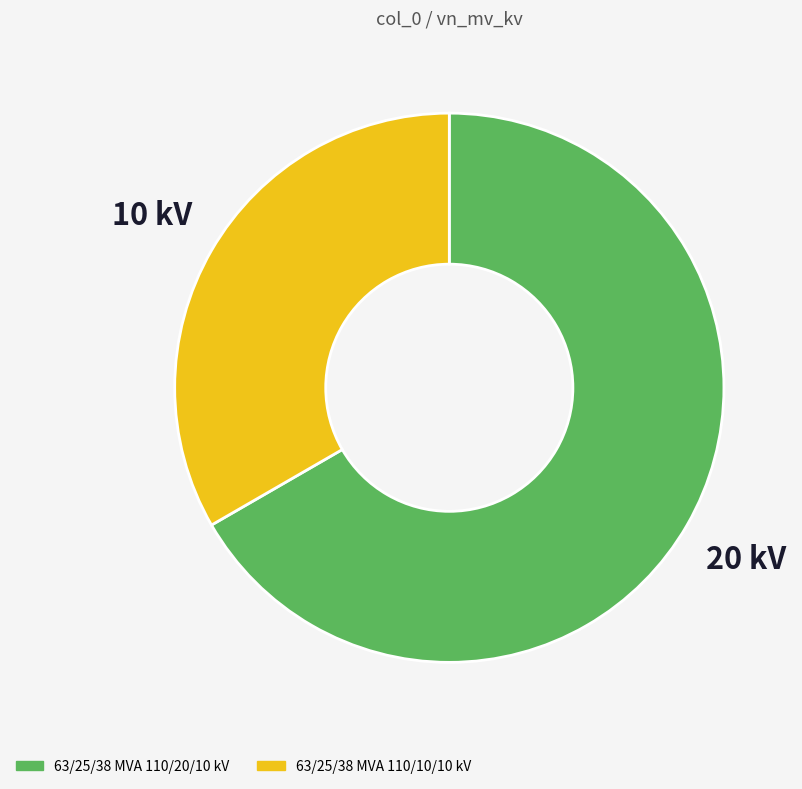

What is the smallest slice in the pie chart?

63/25/38 MVA 110/10/10 kV